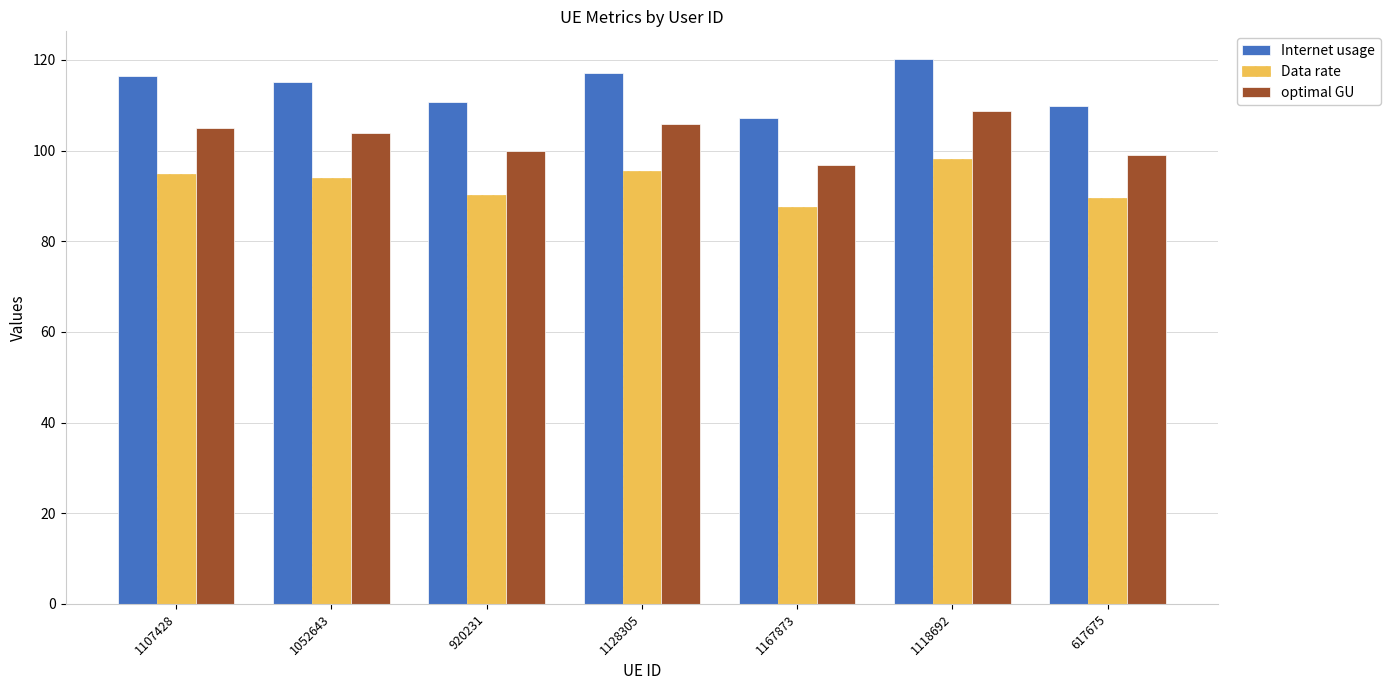

What is the label of the 2nd bar from the left?

1052643